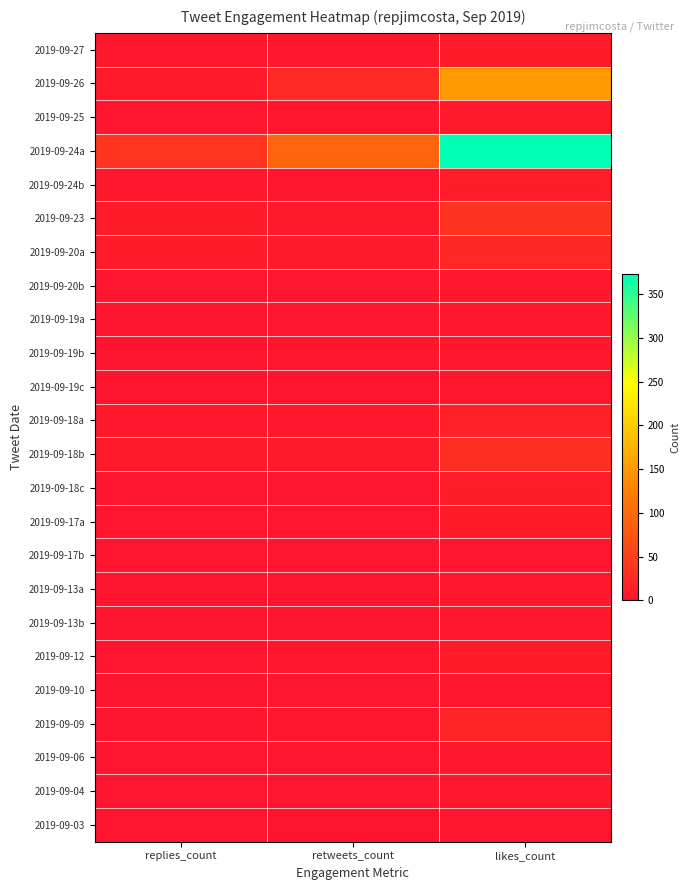

Which series has the largest total across all categories?

2019-09-24a